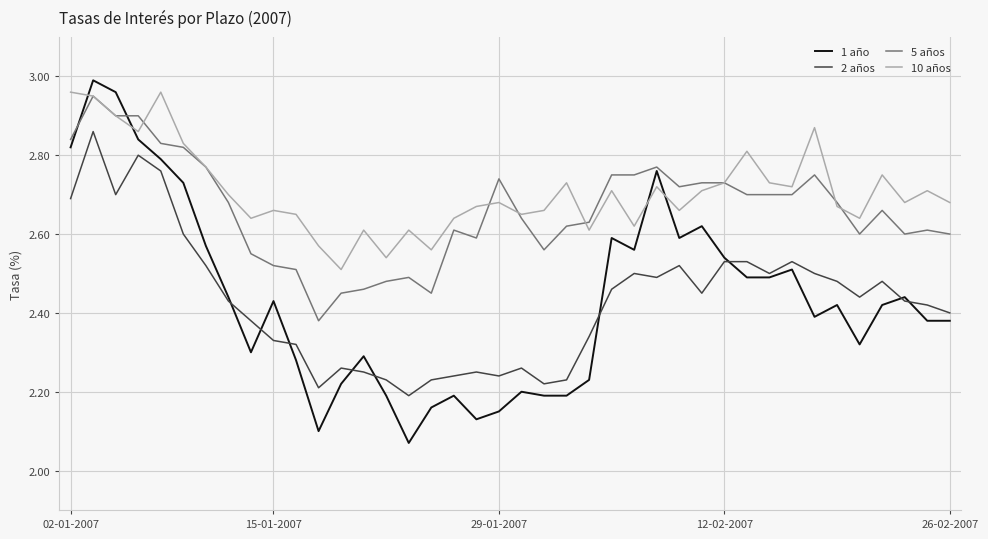

Which series has the widest spread of values?

1 año